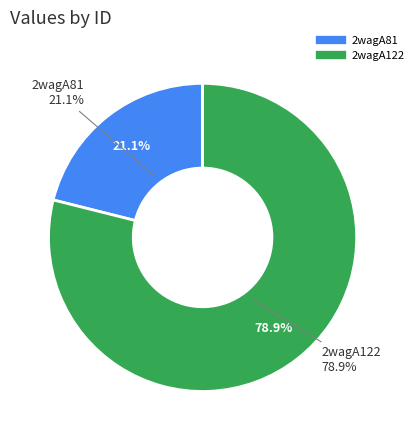

What is the total percentage of 2wagA81 and 2wagA122?

100.0%